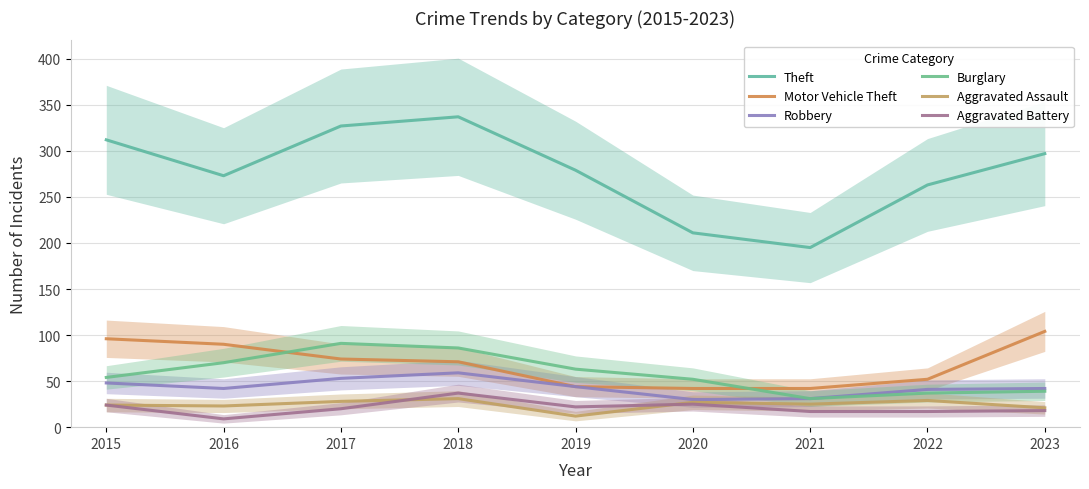

What is the total value across all series at 2017?

593